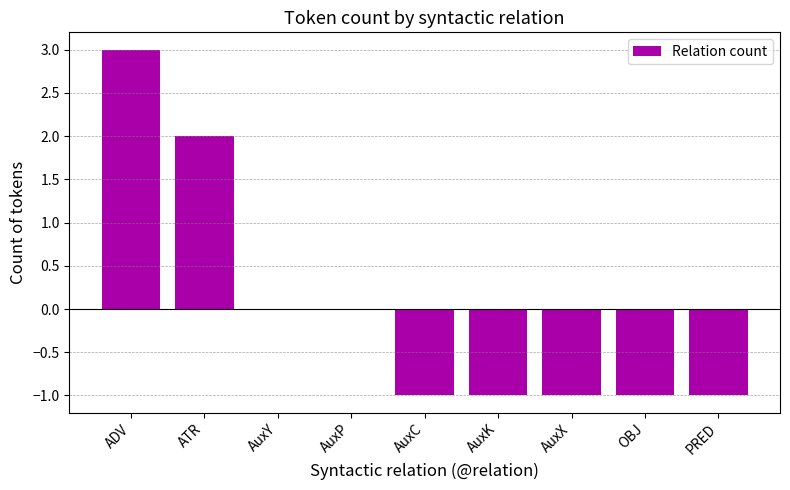

What is the change in value from ATR to AuxK?

-3